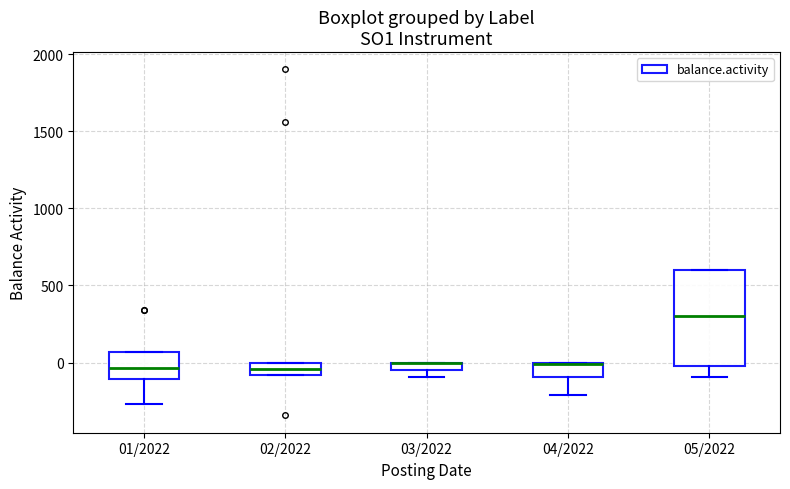

Where is the upper edge of the box for 03/2022 on the y-axis? The values are not printed on the chart, so give them approximately, as read against the axis.

0